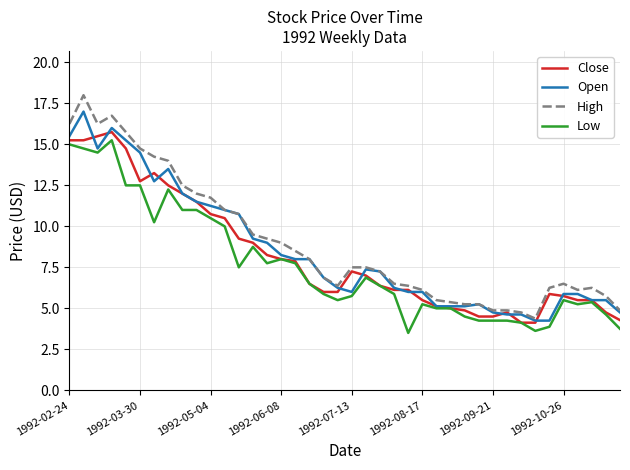

What are all the series names shown in the legend?

Close, Open, High, Low